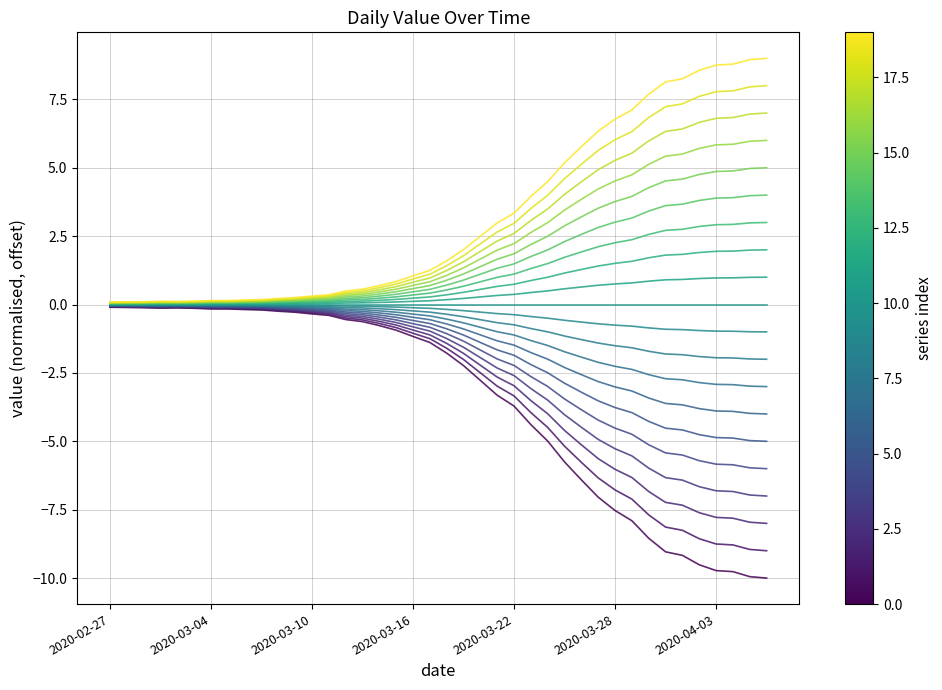

Is this an area chart (filled region under the line)?

No